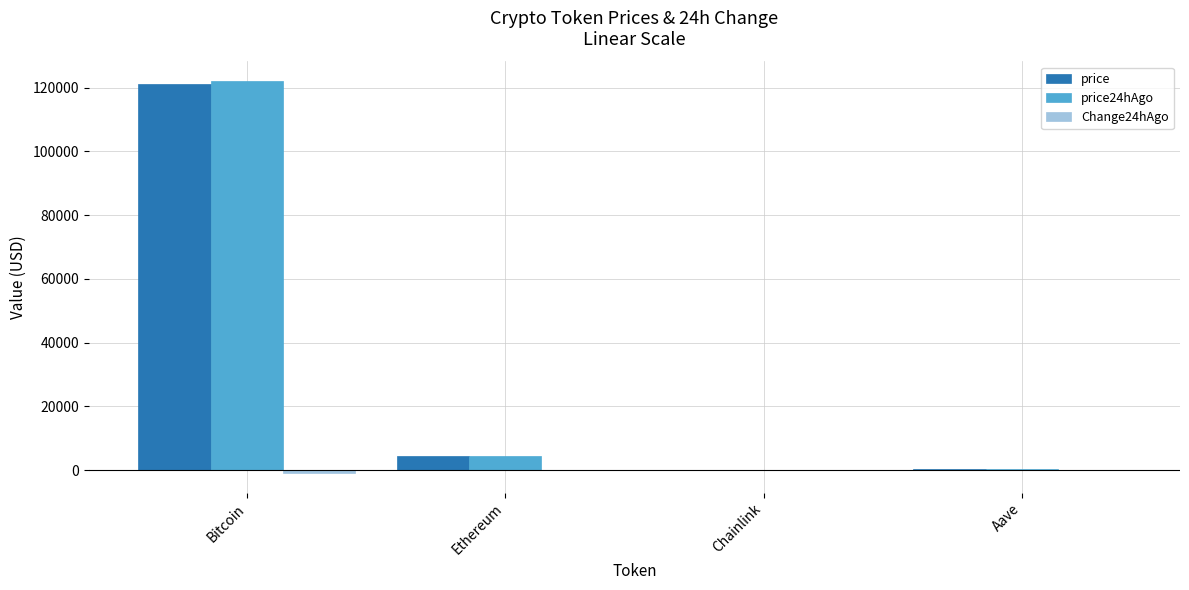

What is the sum of all price24hAgo values?

126826.9